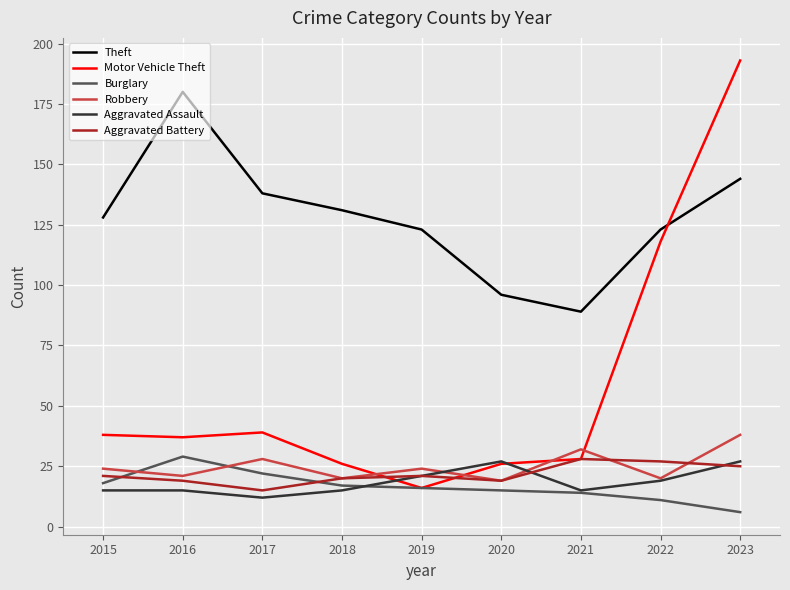

At which label is Robbery closest to 28?

2017